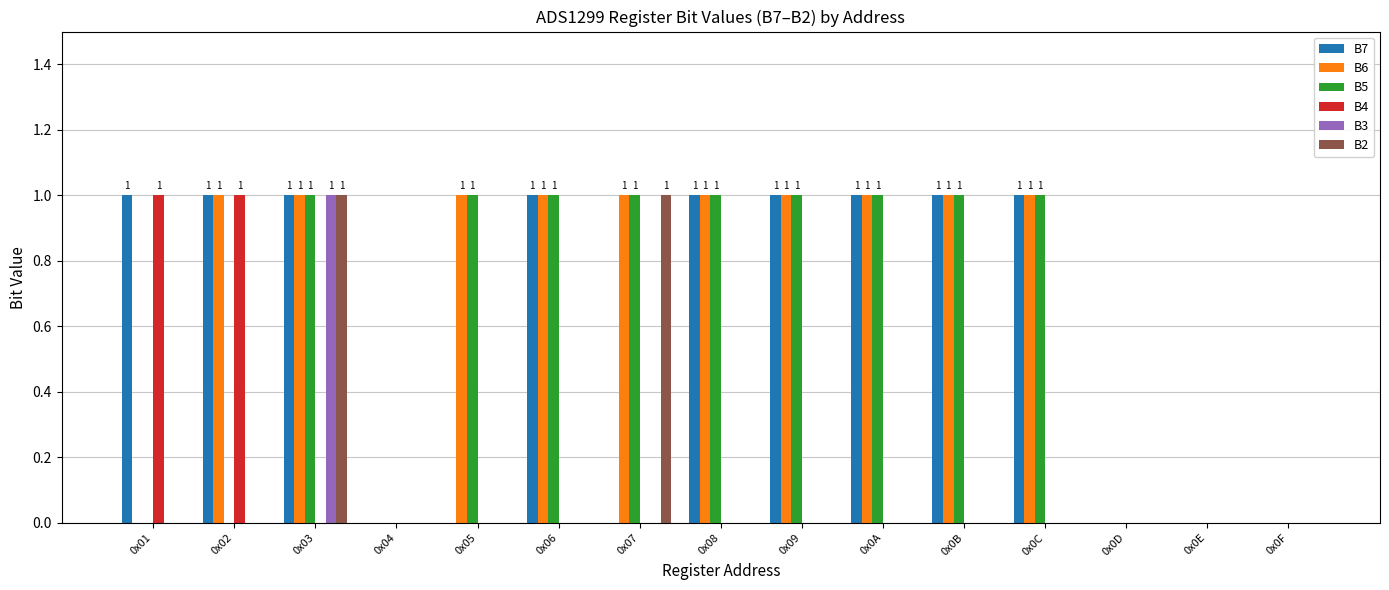

What is the sum of all B6 values?

10